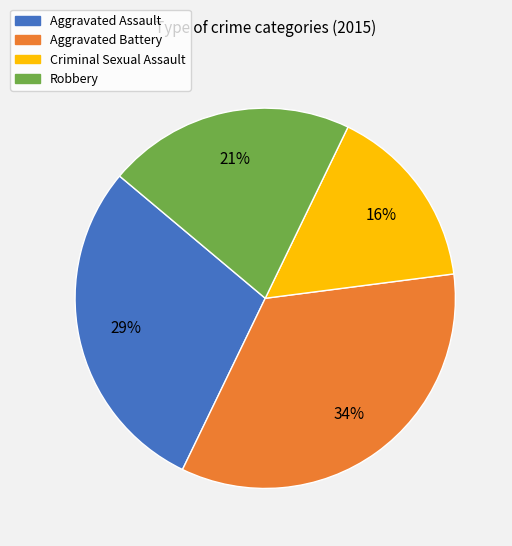

To the nearest percent, what is the average slice percentage?

25%